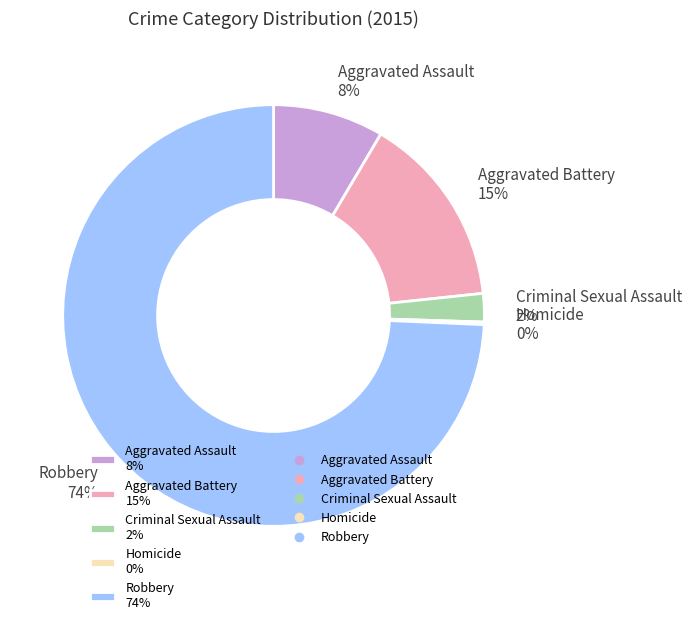

To the nearest percent, what is the combined percentage of Aggravated Assault 8% and Aggravated Battery 15%?

23%